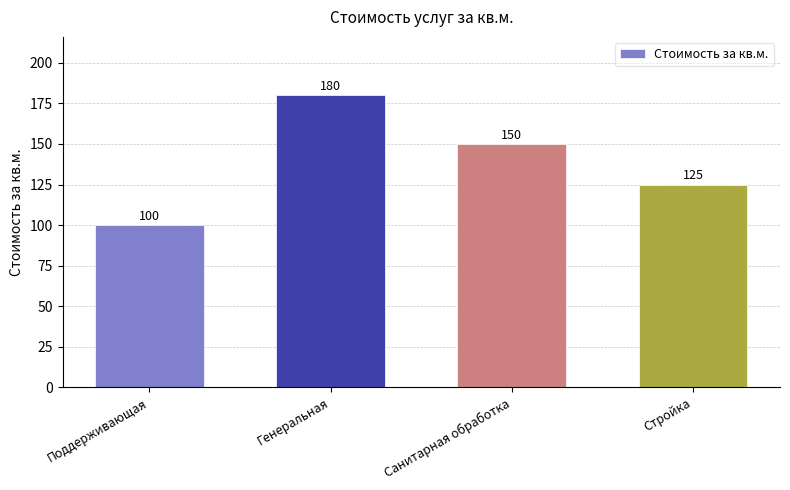

Reading left to right, what are all the values shown in this chart?

Поддерживающая=100	Генеральная=180	Санитарная обработка=150	Стройка=125